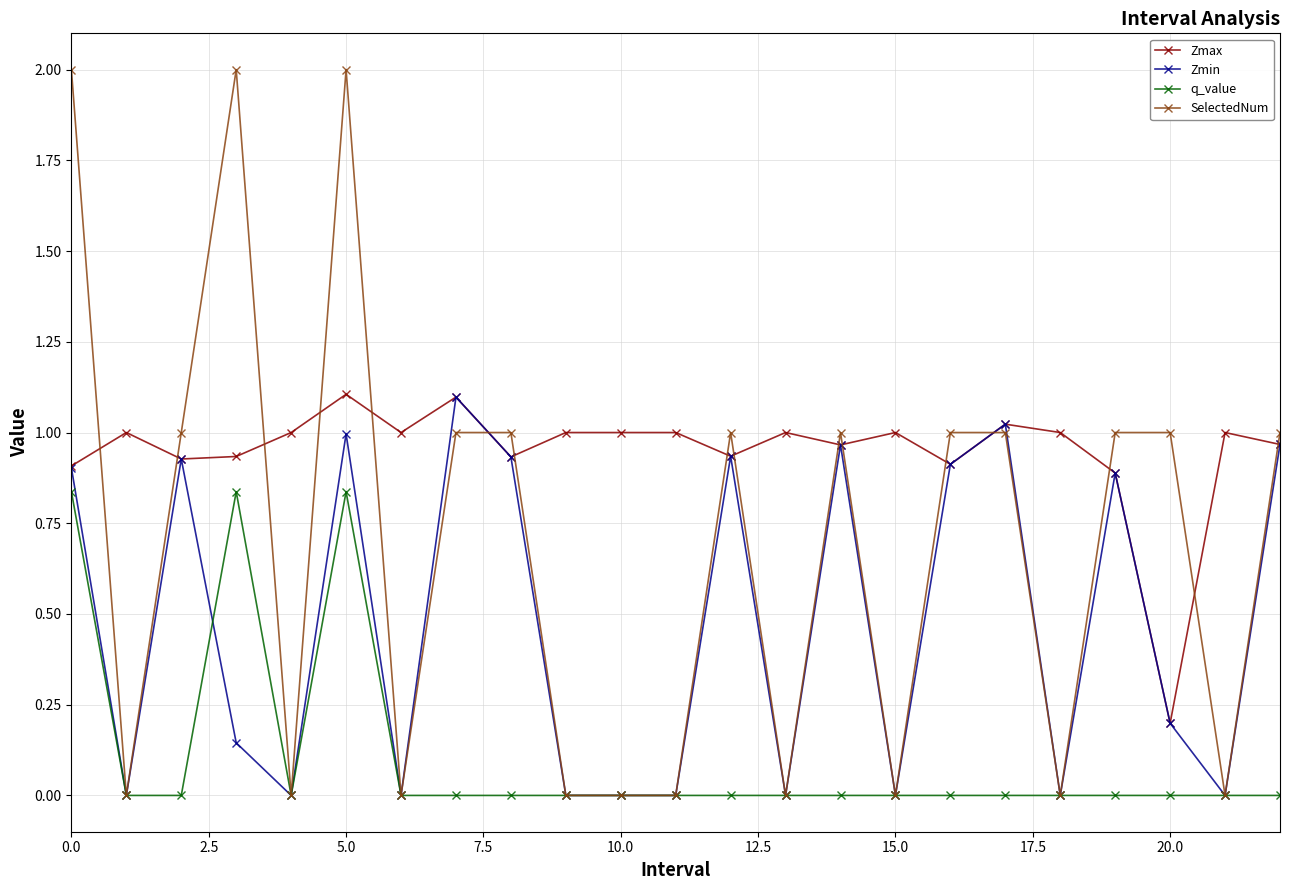

Which series ends up on top after the final intersection of Zmax and SelectedNum?

SelectedNum